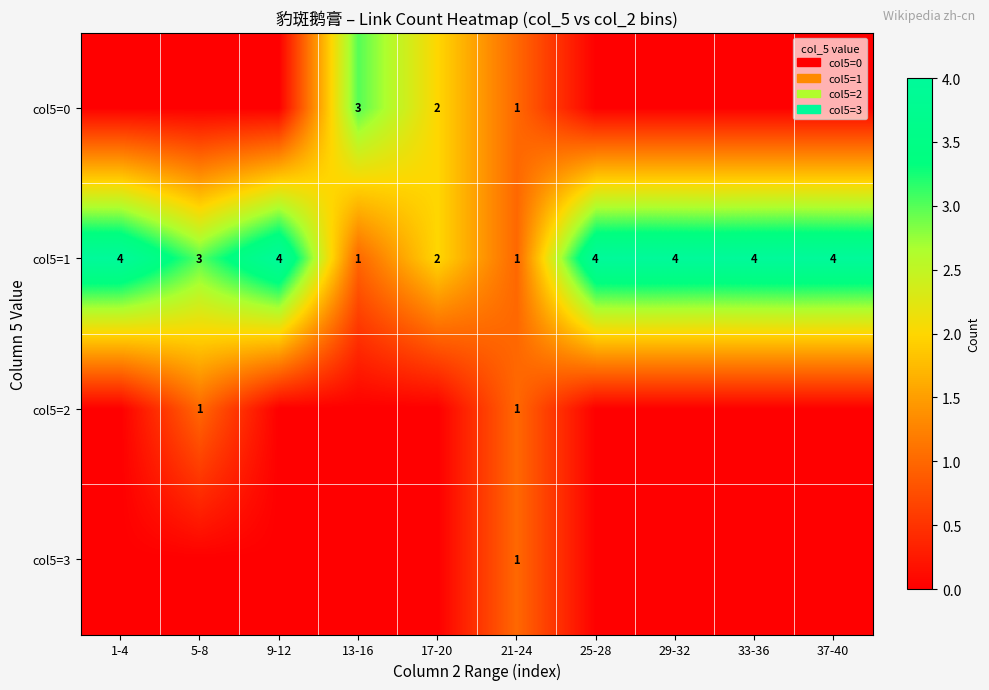

At which label is col5=1 closest to 2?

17-20